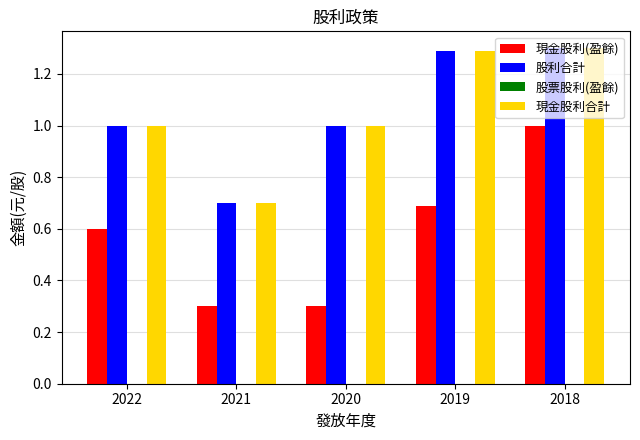

The 現金股利(盈餘) series shows 0.3 at 2020. True or false?

True